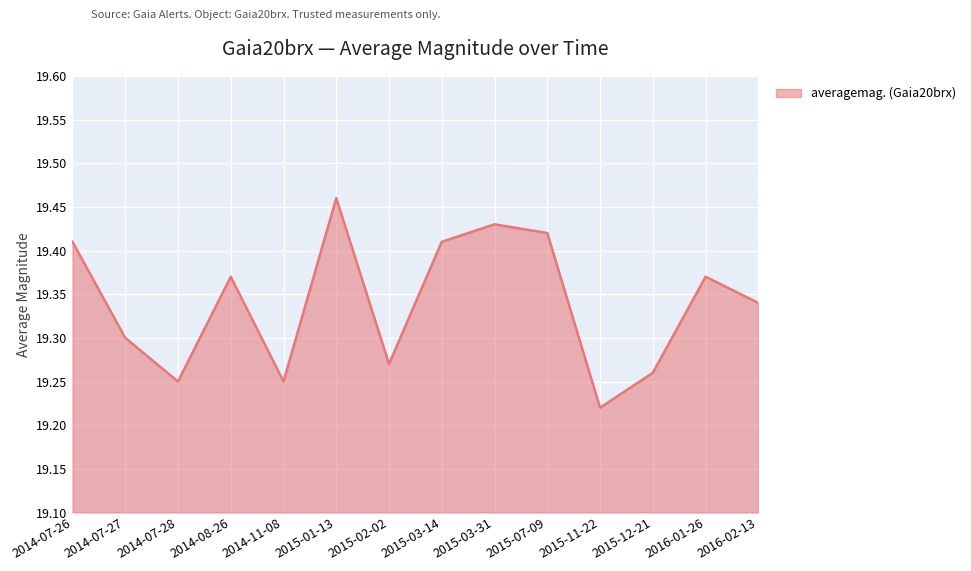

How many series are shown in this chart?

1